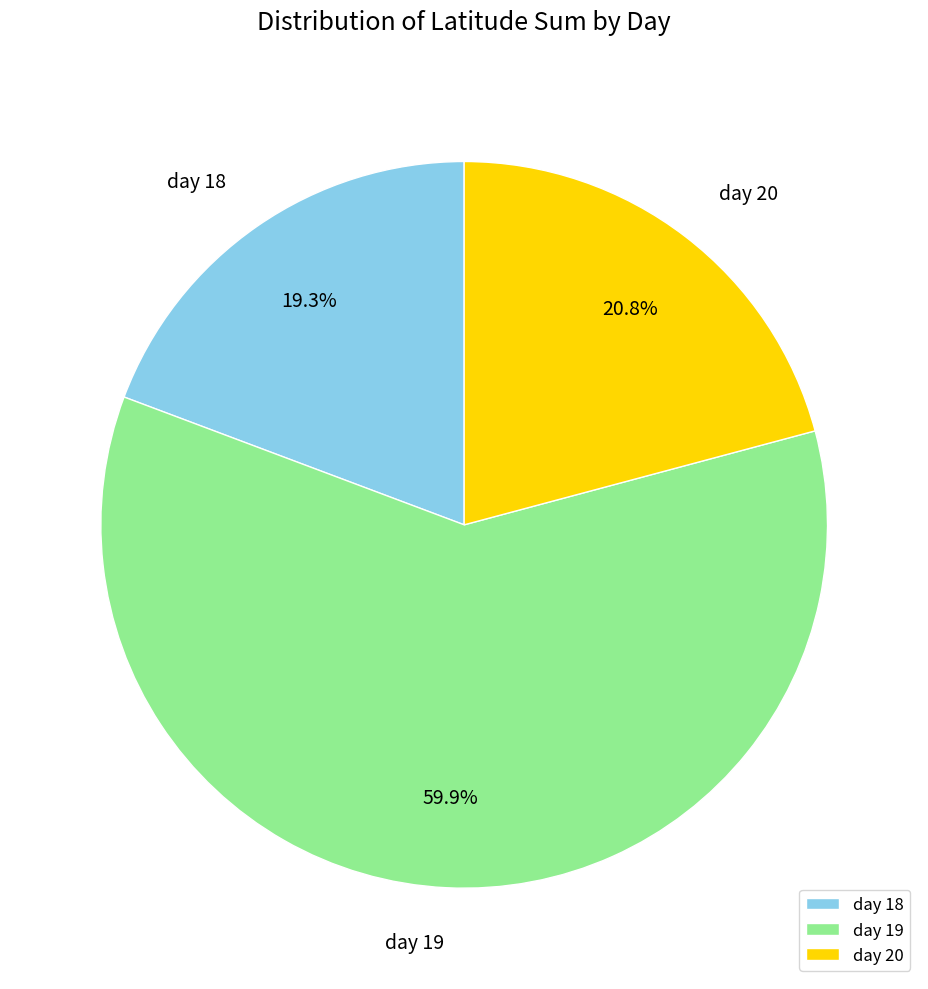

To the nearest percent, what is the average slice percentage?

33%